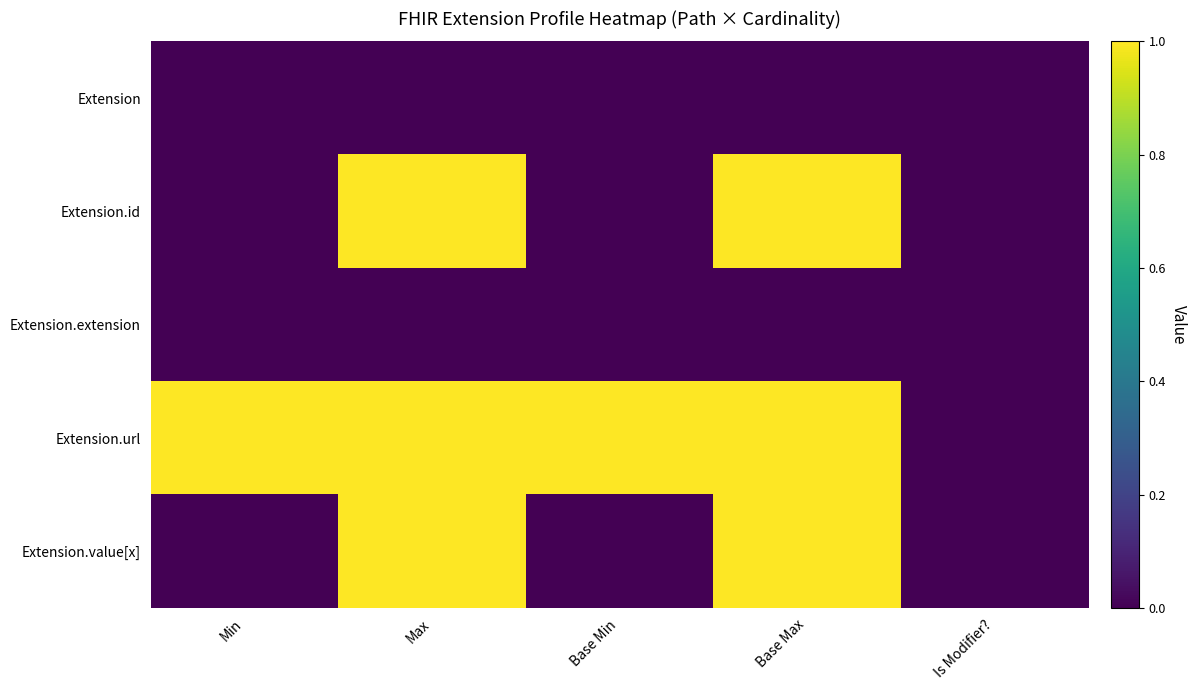

Which series has the largest total across all categories?

Extension.url